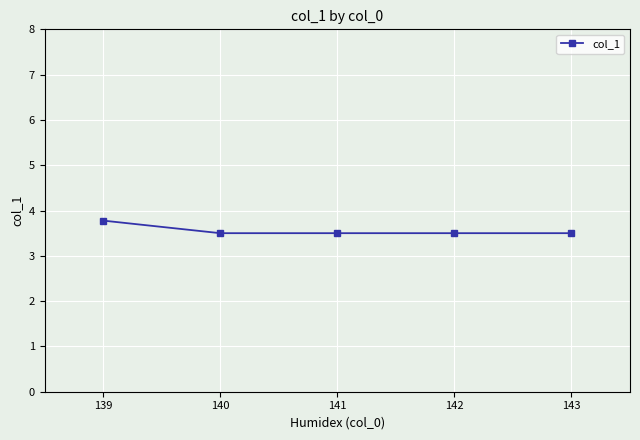

Which label corresponds to the largest value in the chart?

139